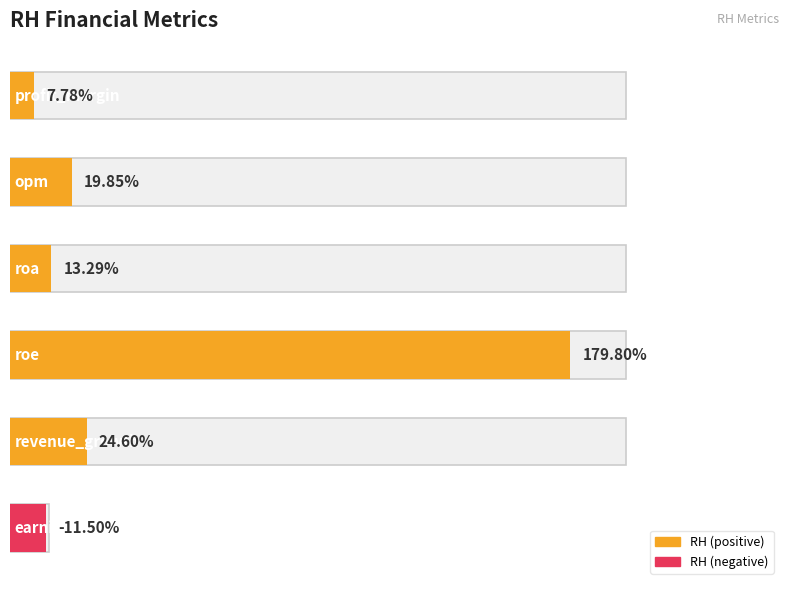

Between roa and roe, which is larger?

roe